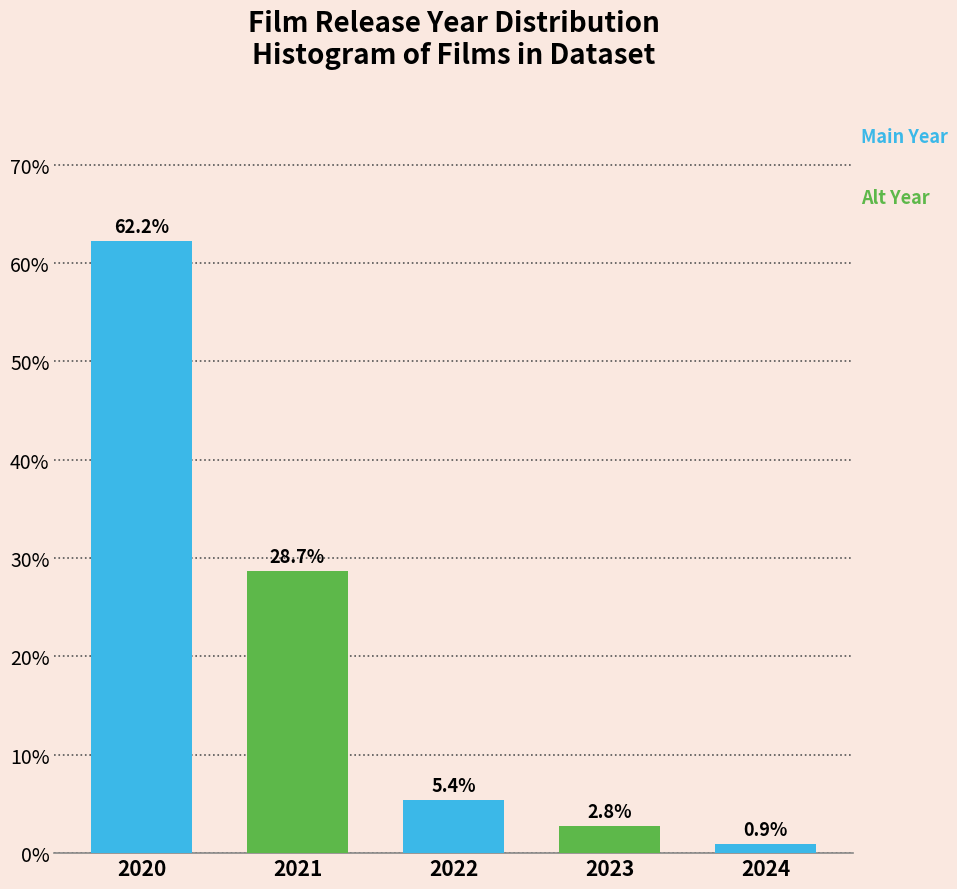

Reading left to right, list all the values displayed in this chart.

2020=62.2	2021=28.7	2022=5.4	2023=2.8	2024=0.9